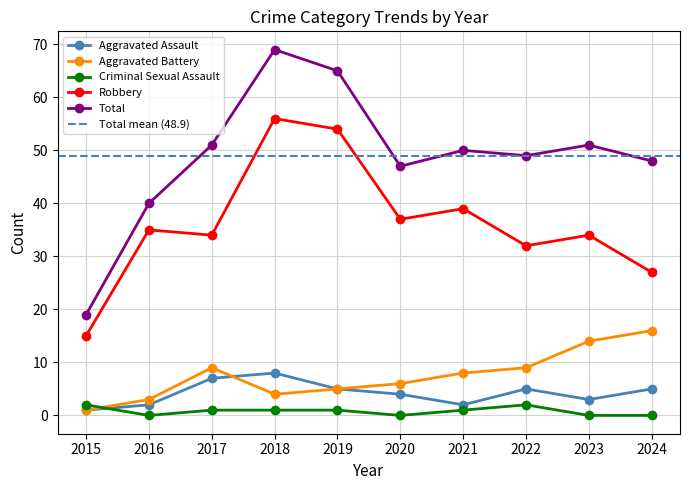

Reading left to right, transcribe all the data shown in this chart.

Aggravated Assault: 2015=1	2016=2	2017=7	2018=8	2019=5	2020=4	2021=2	2022=5	2023=3	2024=5
Aggravated Battery: 2015=1	2016=3	2017=9	2018=4	2019=5	2020=6	2021=8	2022=9	2023=14	2024=16
Criminal Sexual Assault: 2015=2	2016=0	2017=1	2018=1	2019=1	2020=0	2021=1	2022=2	2023=0	2024=0
Robbery: 2015=15	2016=35	2017=34	2018=56	2019=54	2020=37	2021=39	2022=32	2023=34	2024=27
Total: 2015=19	2016=40	2017=51	2018=69	2019=65	2020=47	2021=50	2022=49	2023=51	2024=48